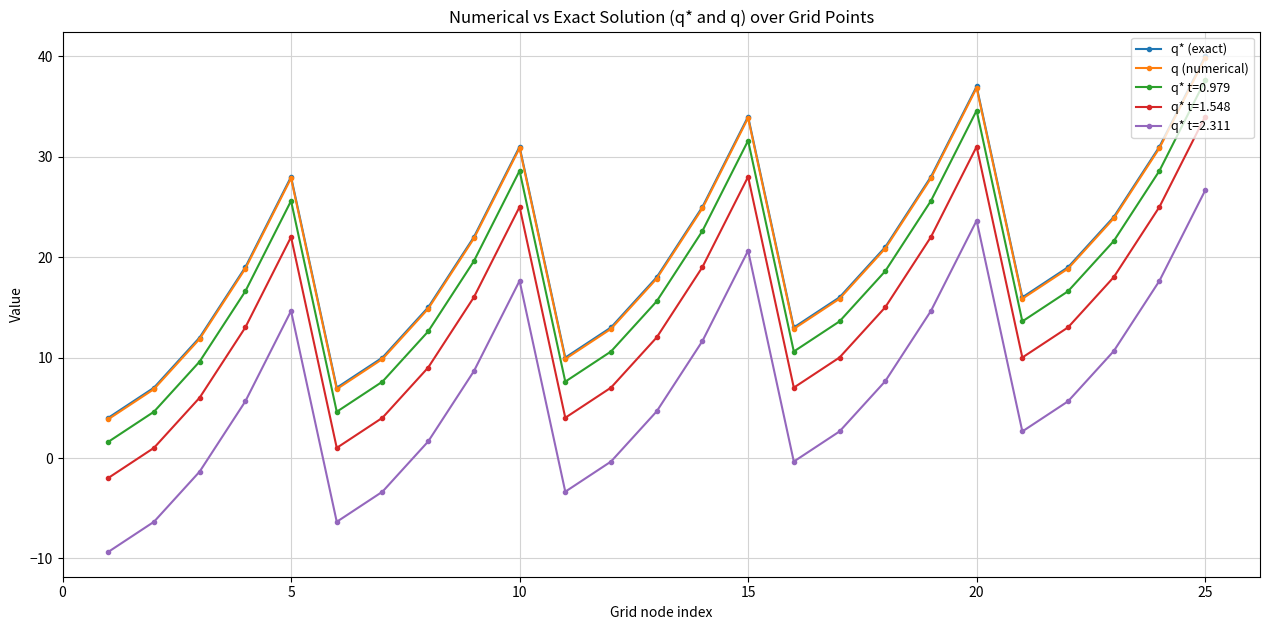

Is this an area chart (filled region under the line)?

No